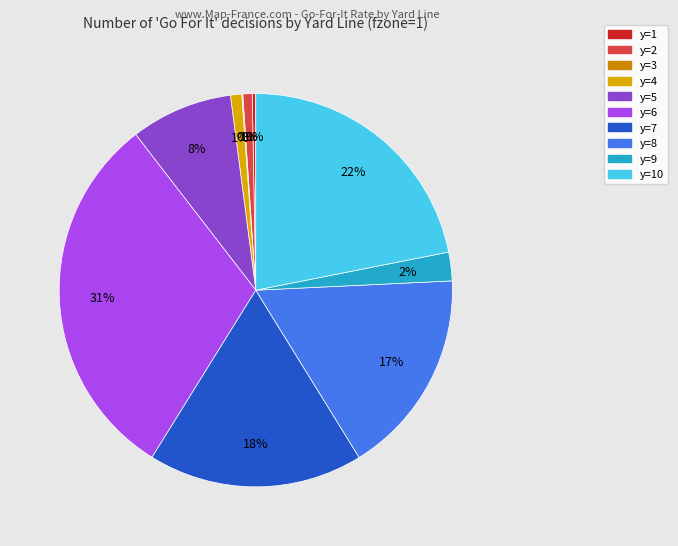

To the nearest percent, what portion does y=2 represent?

1%